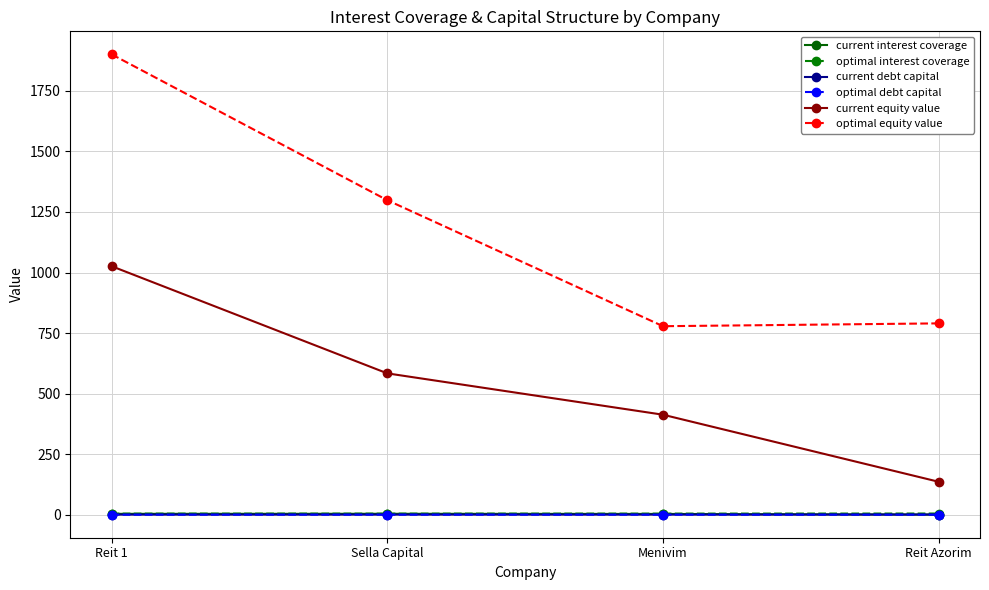

How many optimal interest coverage values are between 4 and 5?

4